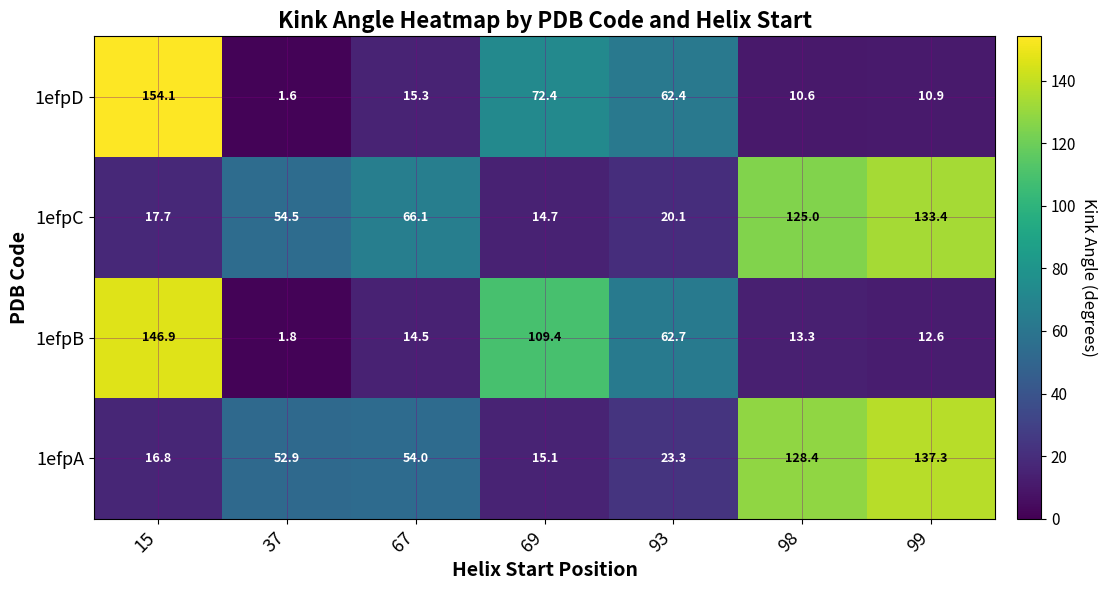

How many series are shown in this chart?

4